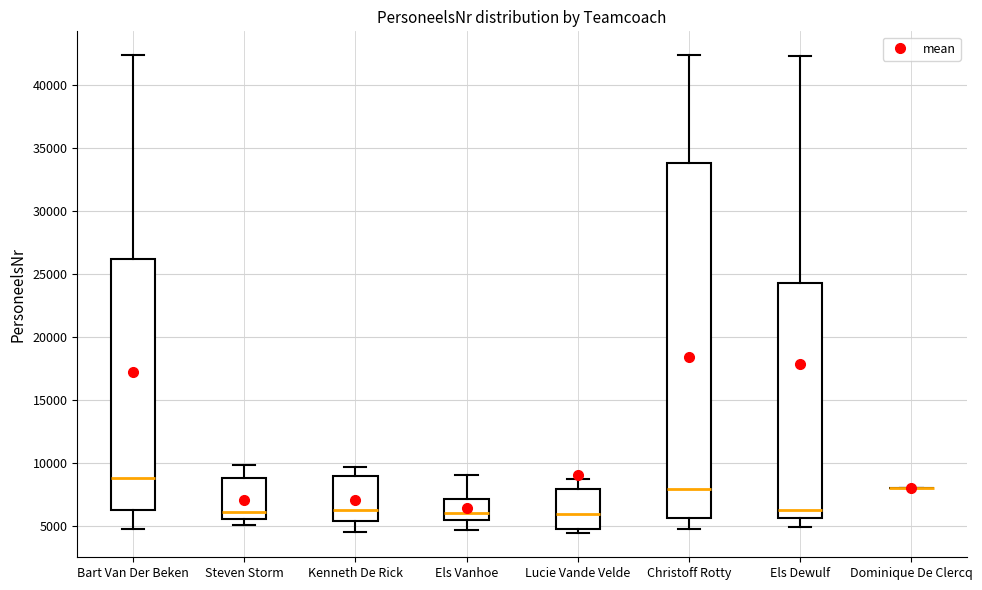

Which box is the tallest, from its lower edge to its upper edge?

Christoff Rotty